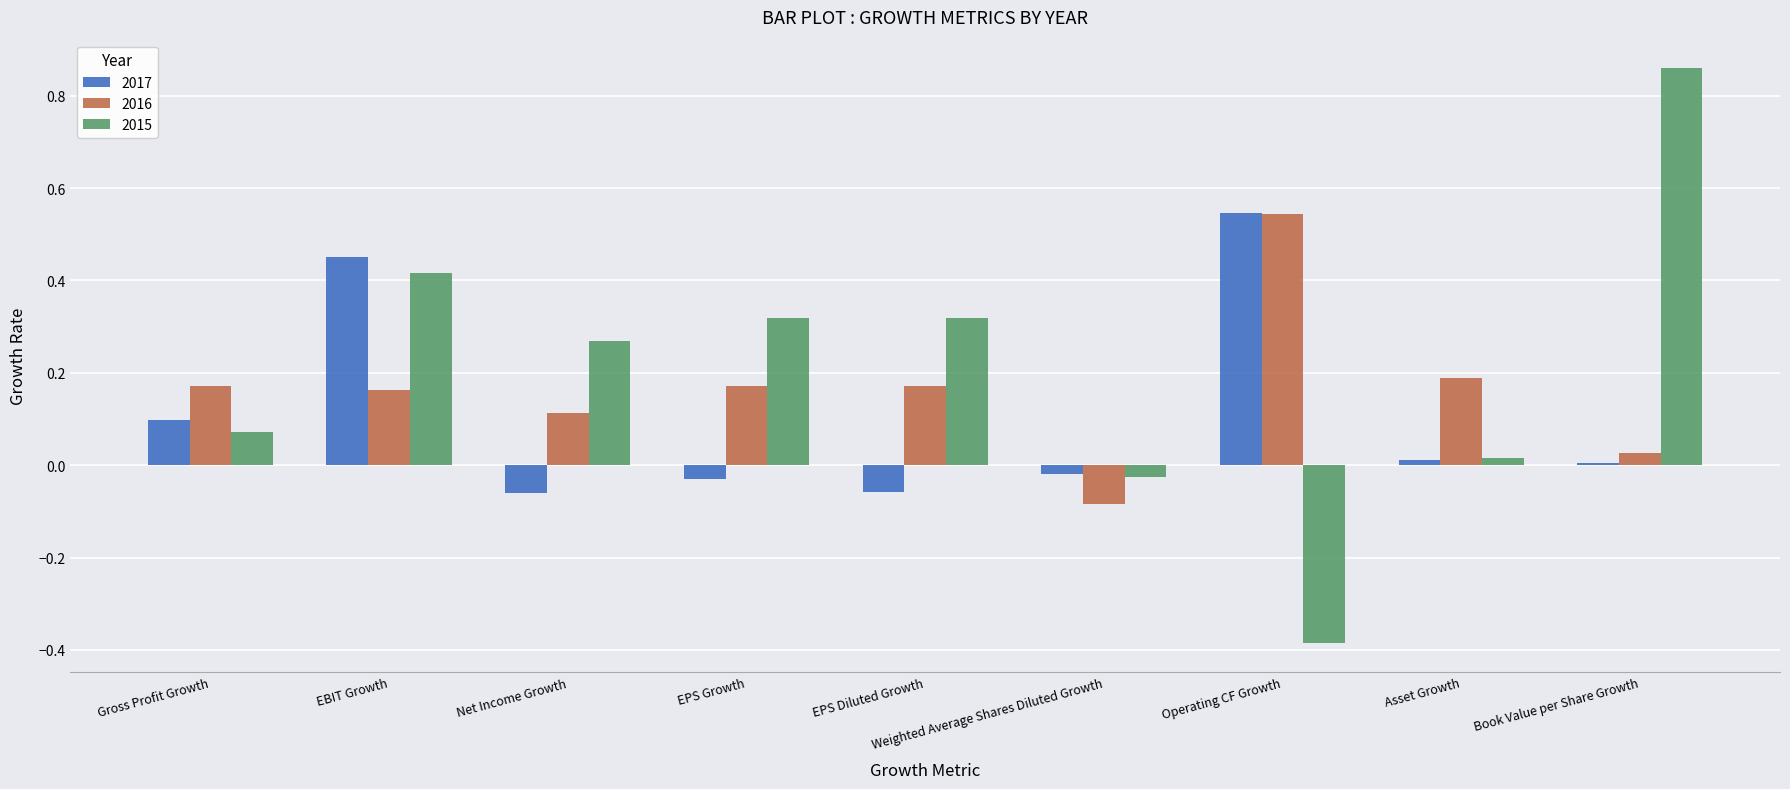

Is the value of 2017 at EPS Growth greater than the value of 2015 at Net Income Growth?

No